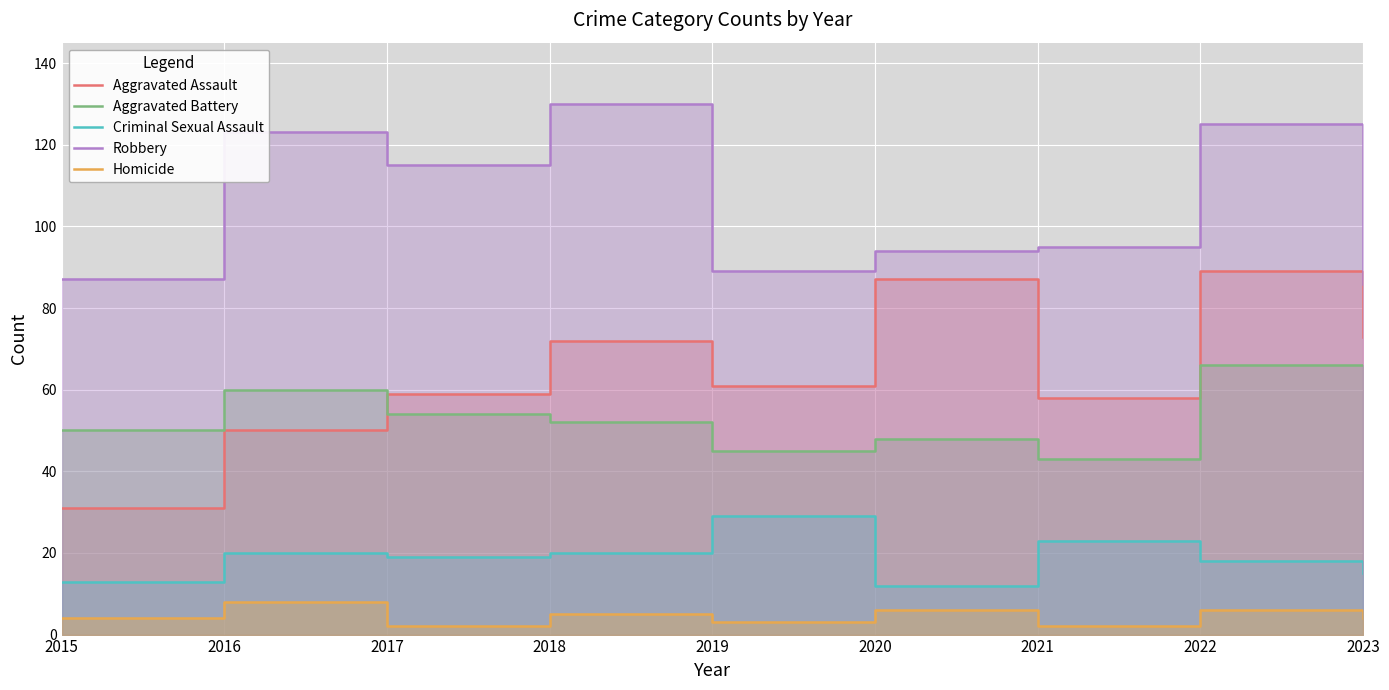

What is the total value across all series at 2016?

261